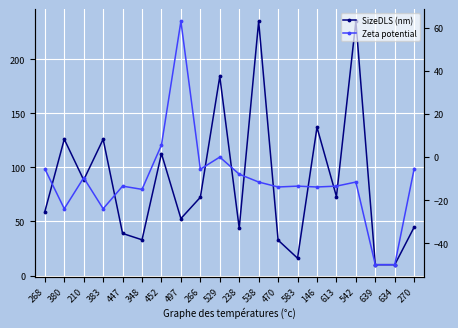

At which category does SizeDLS (nm) reach its first local peak?

380